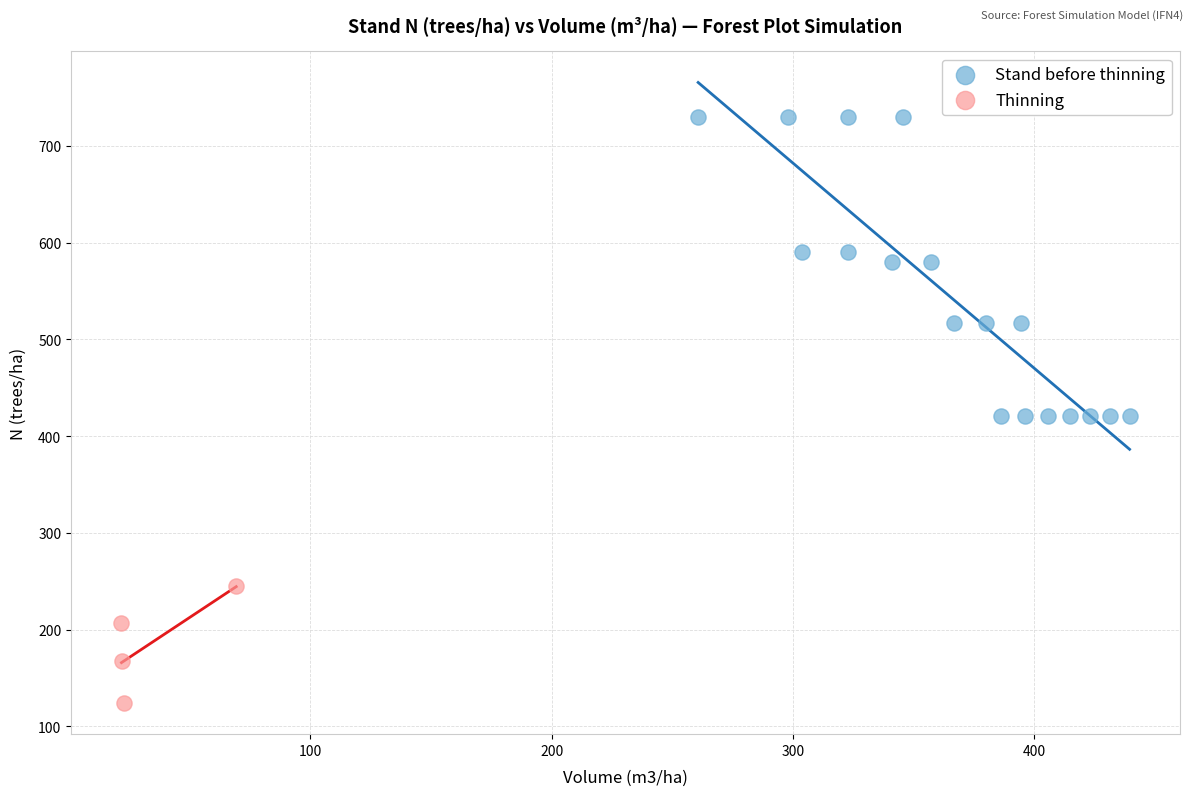

Which series reaches the maximum Y coordinate?

Stand before thinning